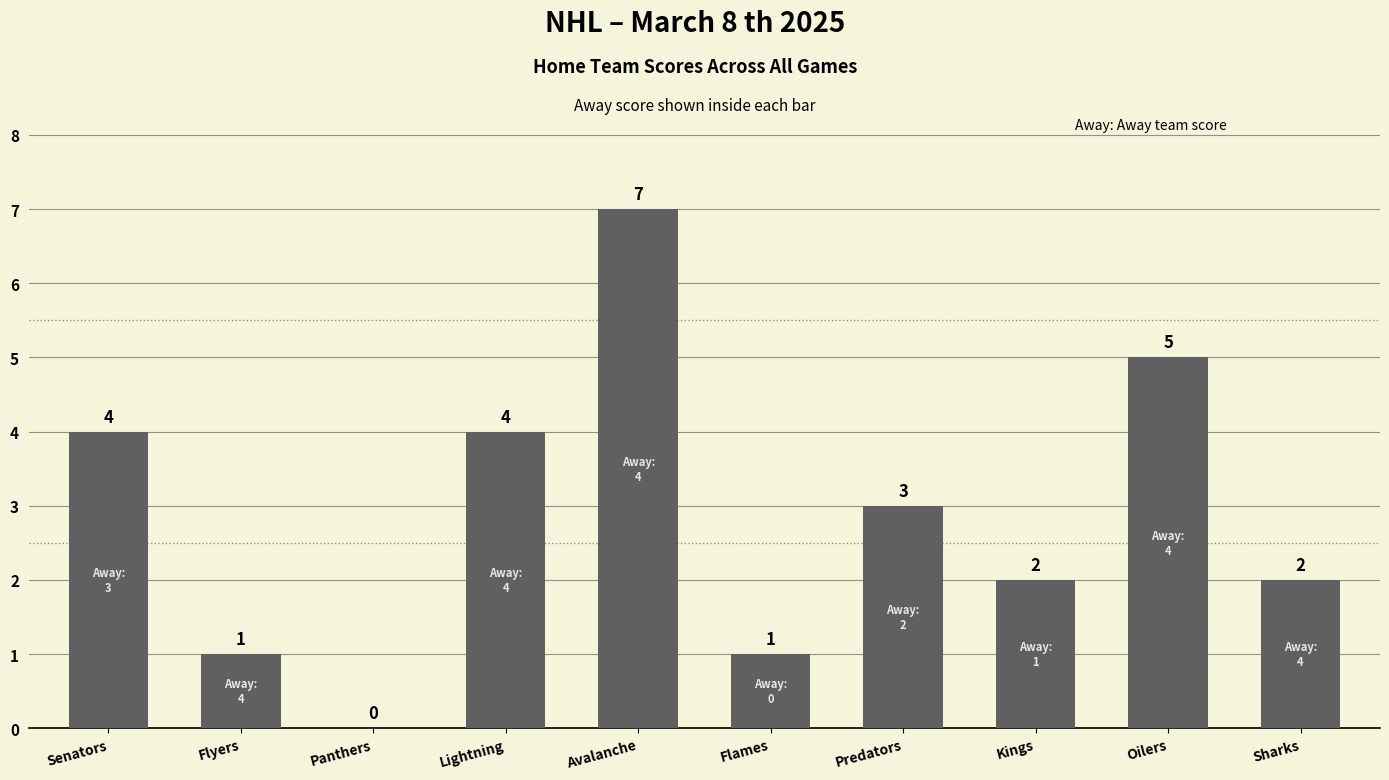

What is the average value?

3